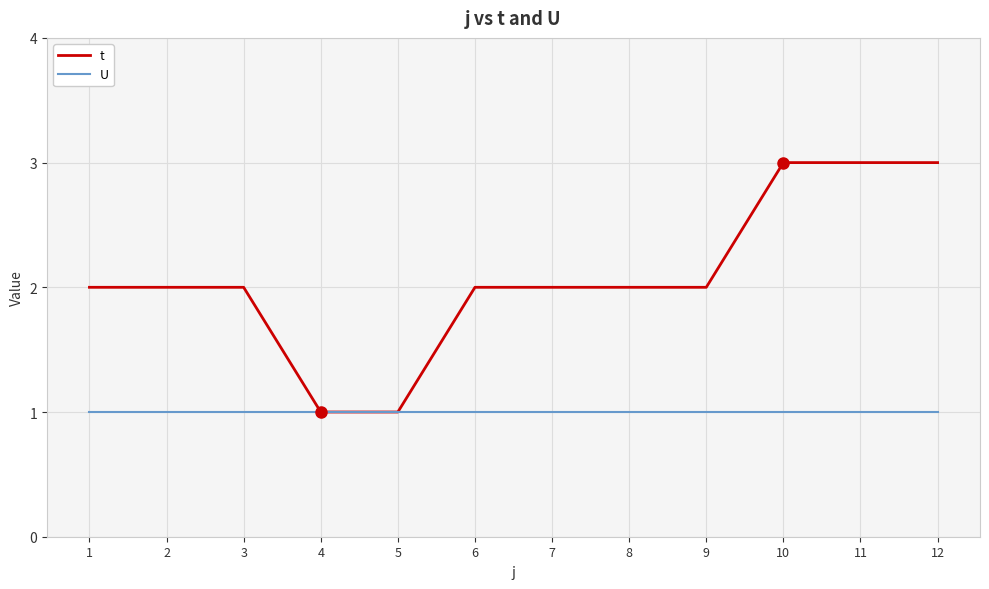

What is the difference between the highest and lowest values at 3?

1